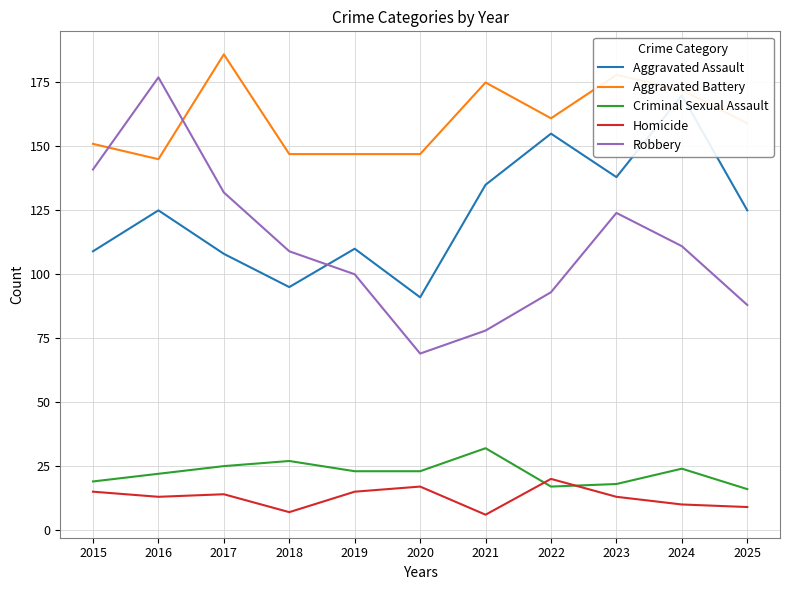

How many categories are shown in the chart?

11